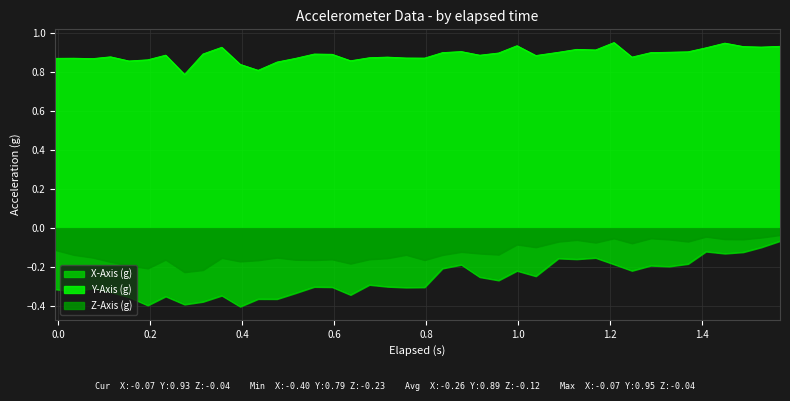

True or false: Z-Axis (g) has more than 1 interior local peaks.

True